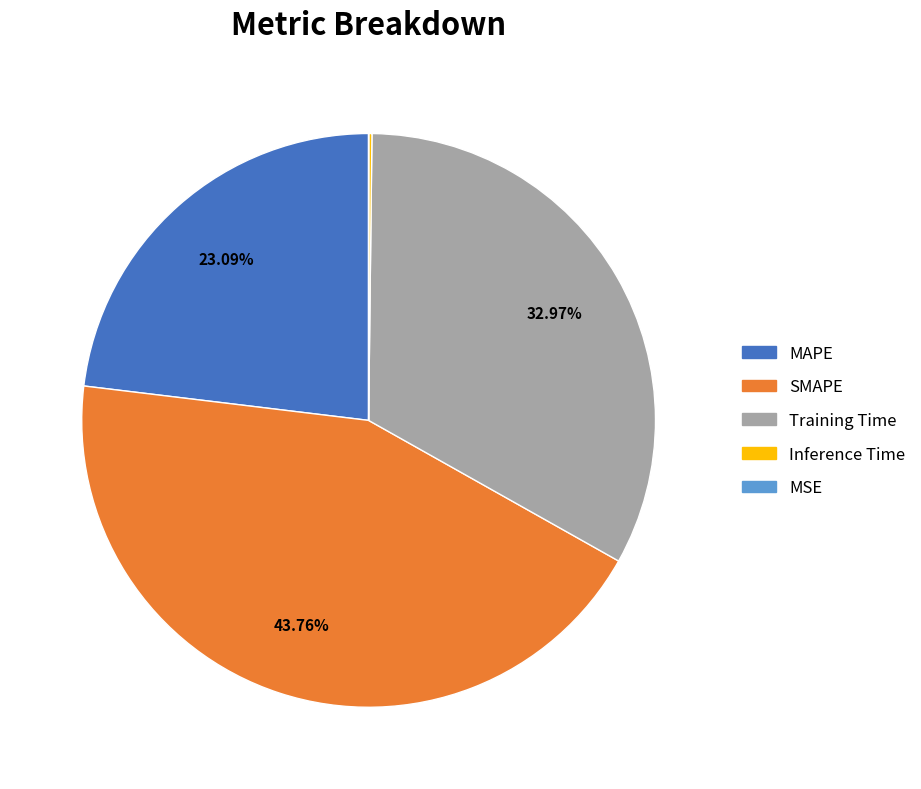

Combined, what portion of the pie is MAPE and Training Time?

56.1%